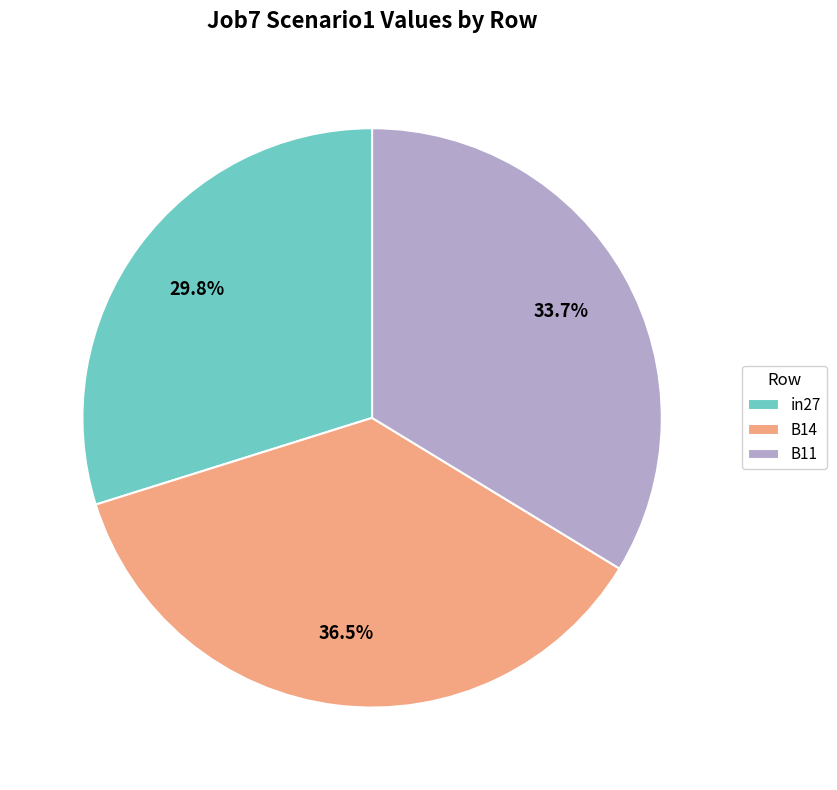

What percentage do B14 and B11 together represent?

70.2%